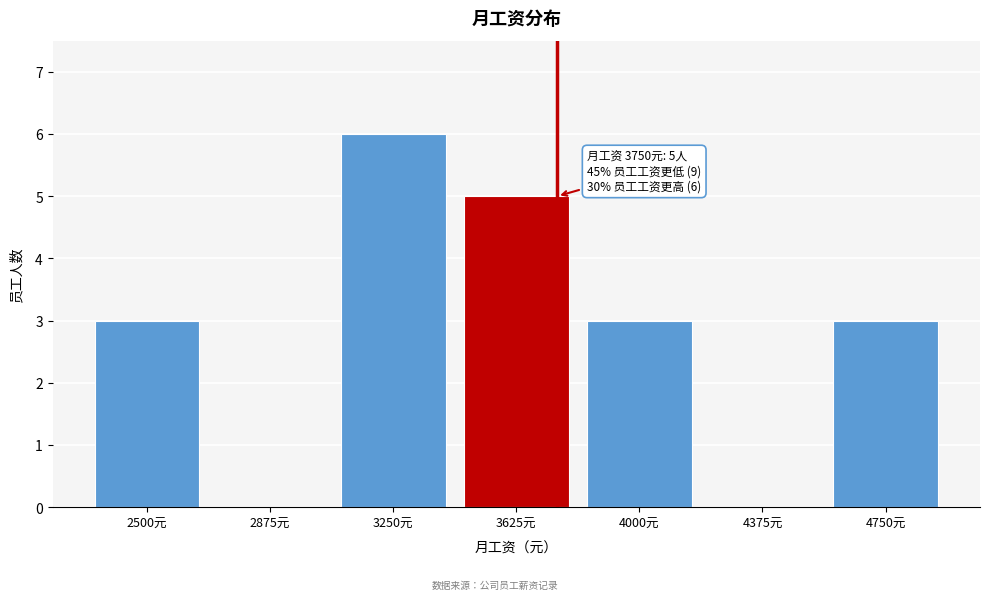

Reading right to left, list all the values displayed in this chart.

4750元=3	4375元=0	4000元=3	3625元=5	3250元=6	2875元=0	2500元=3